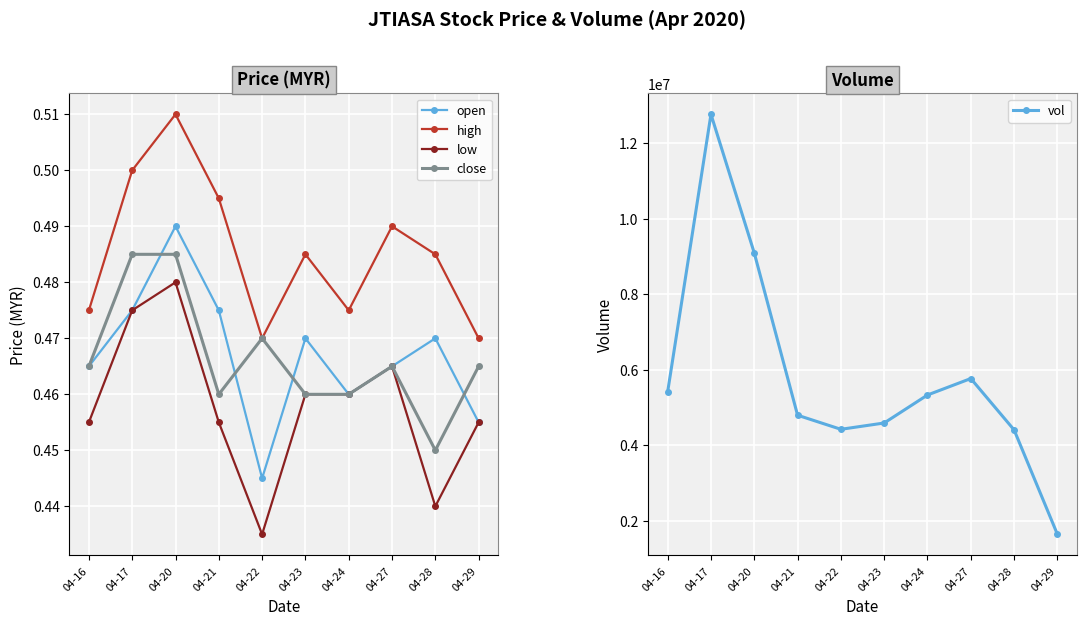

In close, how many points are lower than both neighbors (excluding endpoints)?

2